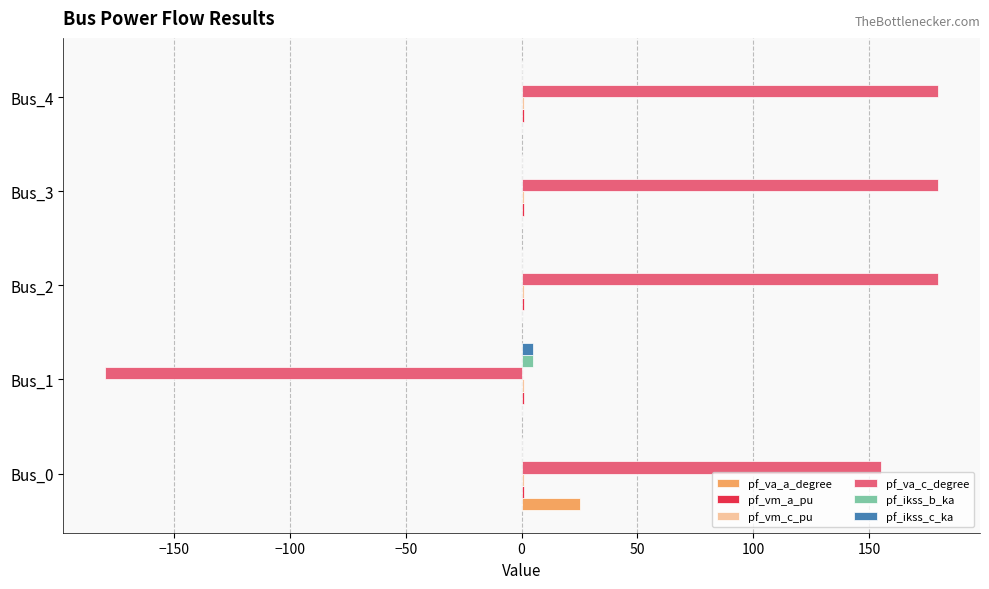

What is the sum of all pf_ikss_b_ka values?

4.8